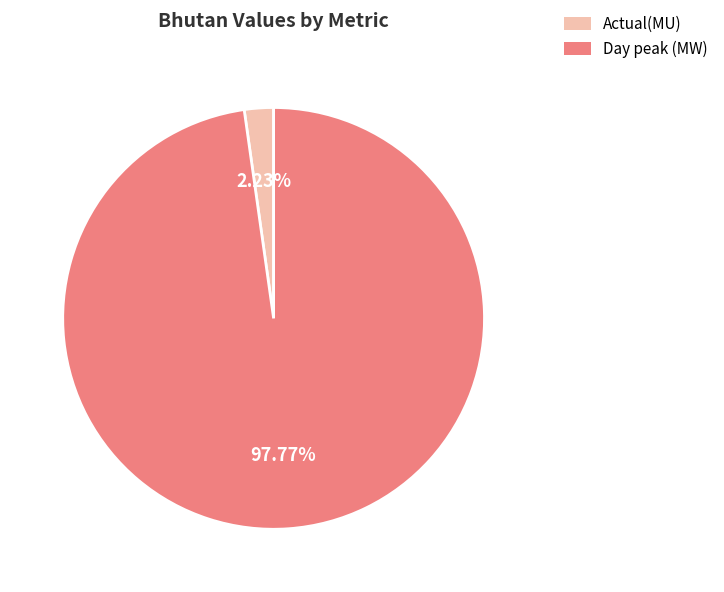

Which slice is the largest?

Day peak (MW)